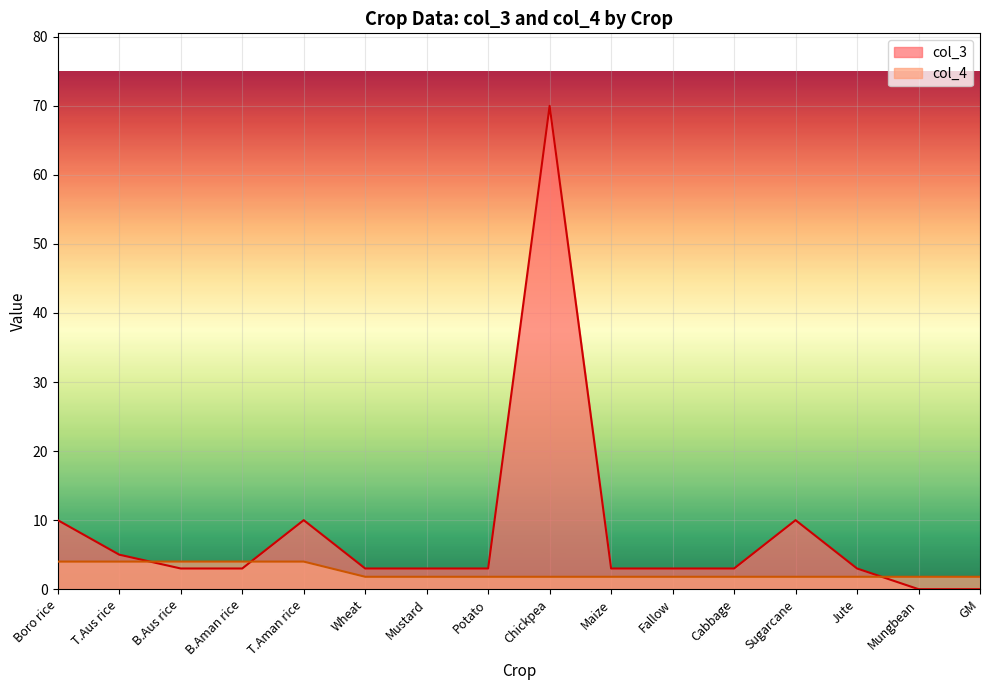

Reading left to right, extract all data points from this chart.

col_3: Boro rice=10.0	T.Aus rice=5.0	B.Aus rice=3.0	B.Aman rice=3.0	T.Aman rice=10.0	Wheat=3.0	Mustard=3.0	Potato=3.0	Chickpea=70.0	Maize=3.0	Fallow=3.0	Cabbage=3.0	Sugarcane=10.0	Jute=3.0	Mungbean=0.0	GM=0.0
col_4: Boro rice=4.0	T.Aus rice=4.0	B.Aus rice=4.0	B.Aman rice=4.0	T.Aman rice=4.0	Wheat=1.8	Mustard=1.8	Potato=1.8	Chickpea=1.8	Maize=1.8	Fallow=1.8	Cabbage=1.8	Sugarcane=1.8	Jute=1.8	Mungbean=1.8	GM=1.8